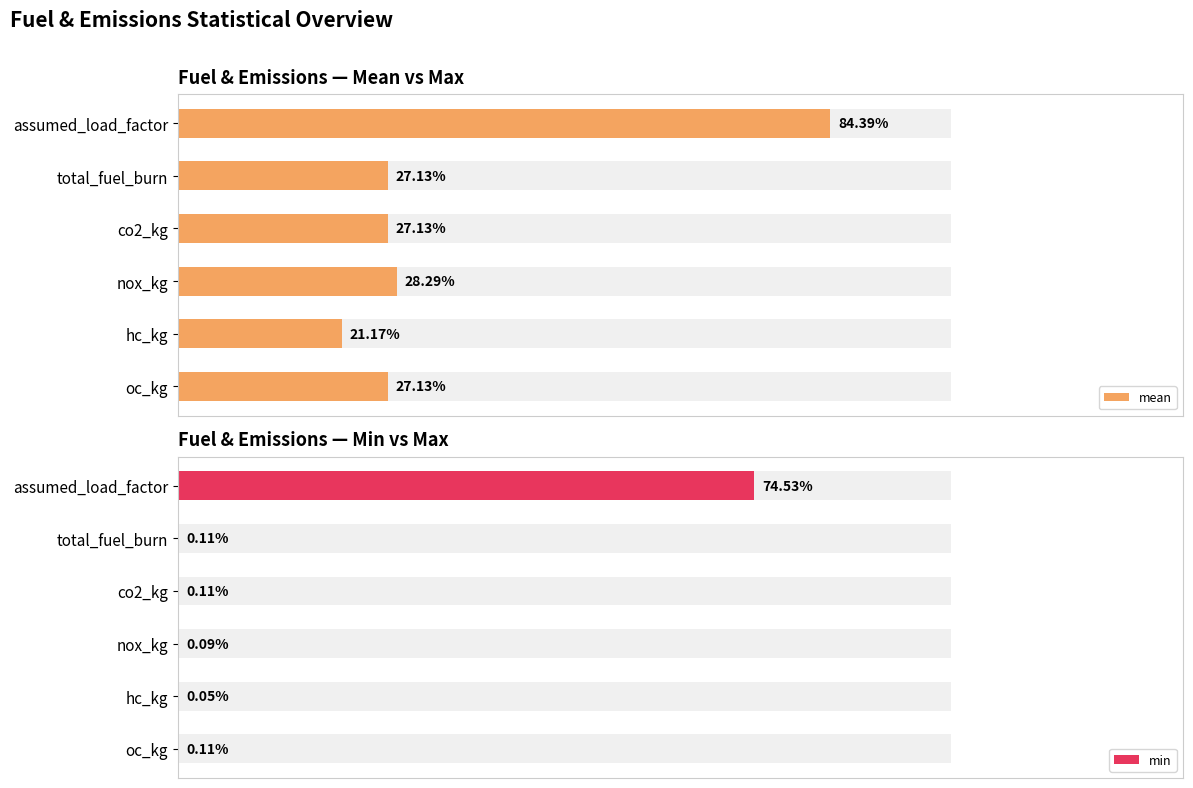

Reading left to right, what are all the values shown in this chart?

mean: 84.4	27.1	27.1	28.3	21.2	27.1
min: 74.5	0.1	0.1	0.1	0.0	0.1